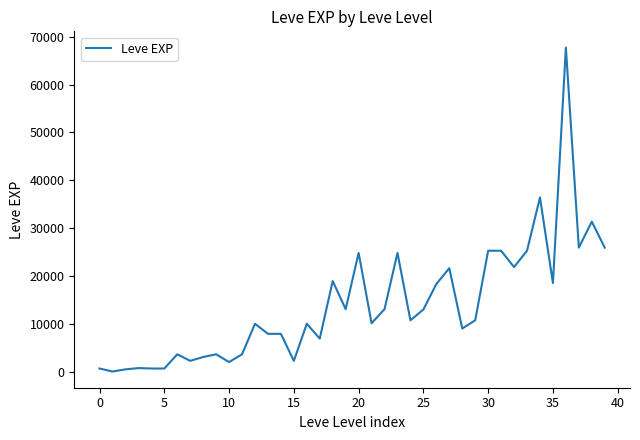

What is the difference between the maximum and minimum values?

67729